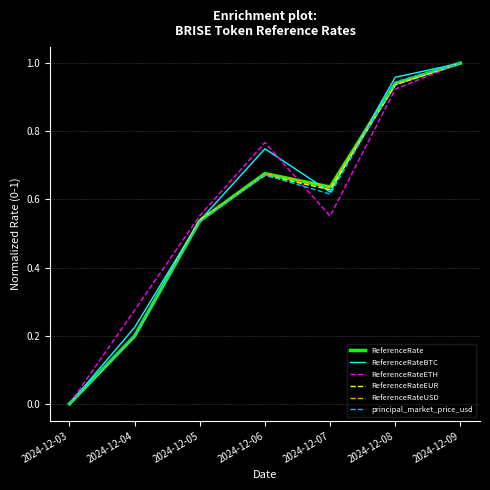

True or false: ReferenceRateBTC and principal_market_price_usd cross at least once.

False